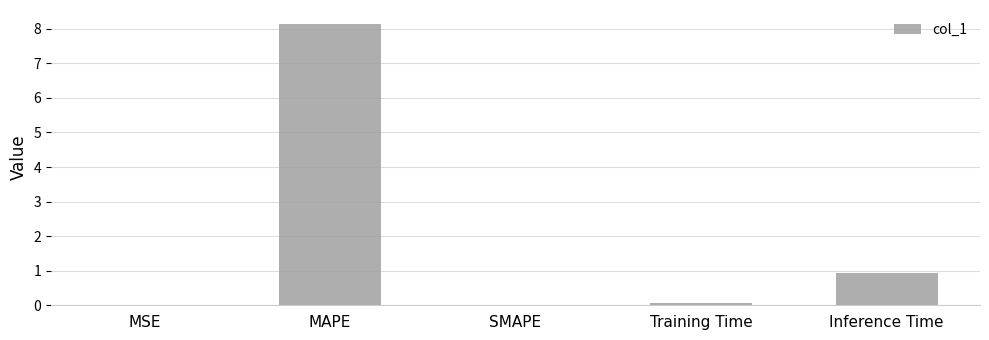

What is the sum of all values?

9.1